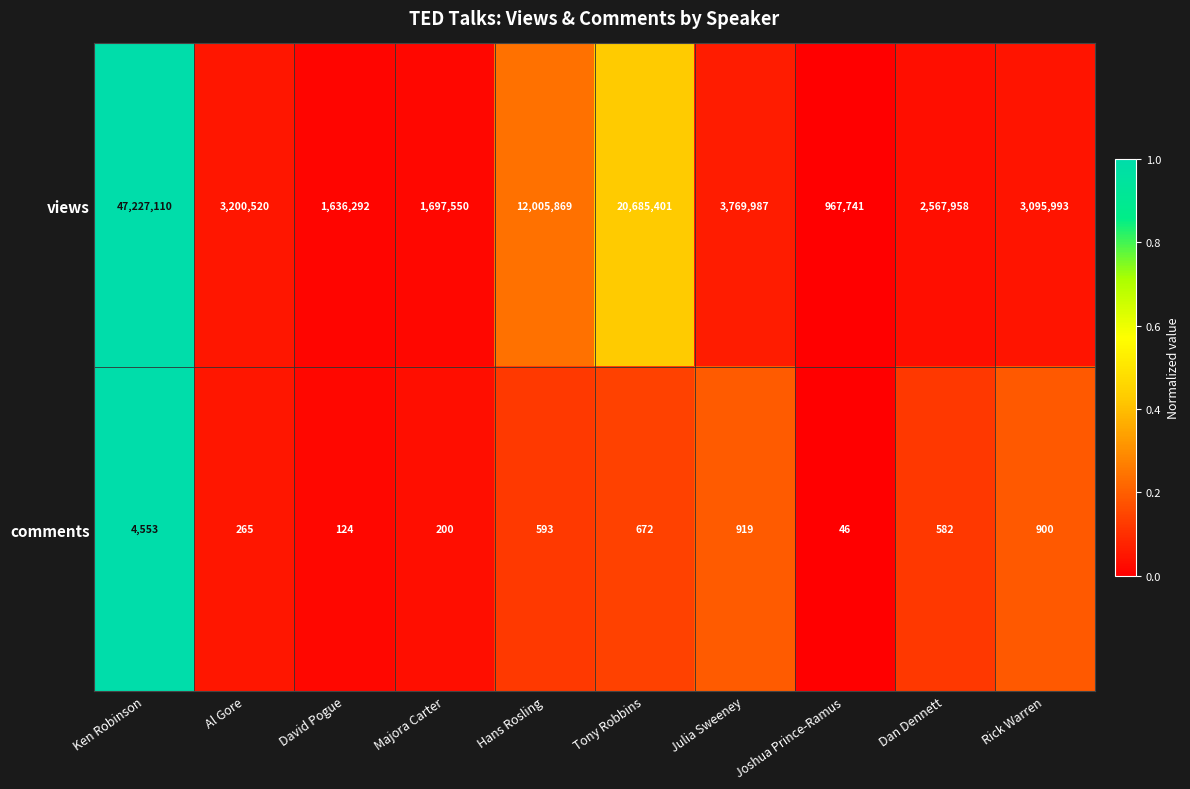

Reading left to right, extract all data points from this chart.

views: 47227110	3200520	1636292	1697550	12005869	20685401	3769987	967741	2567958	3095993
comments: 4553	265	124	200	593	672	919	46	582	900